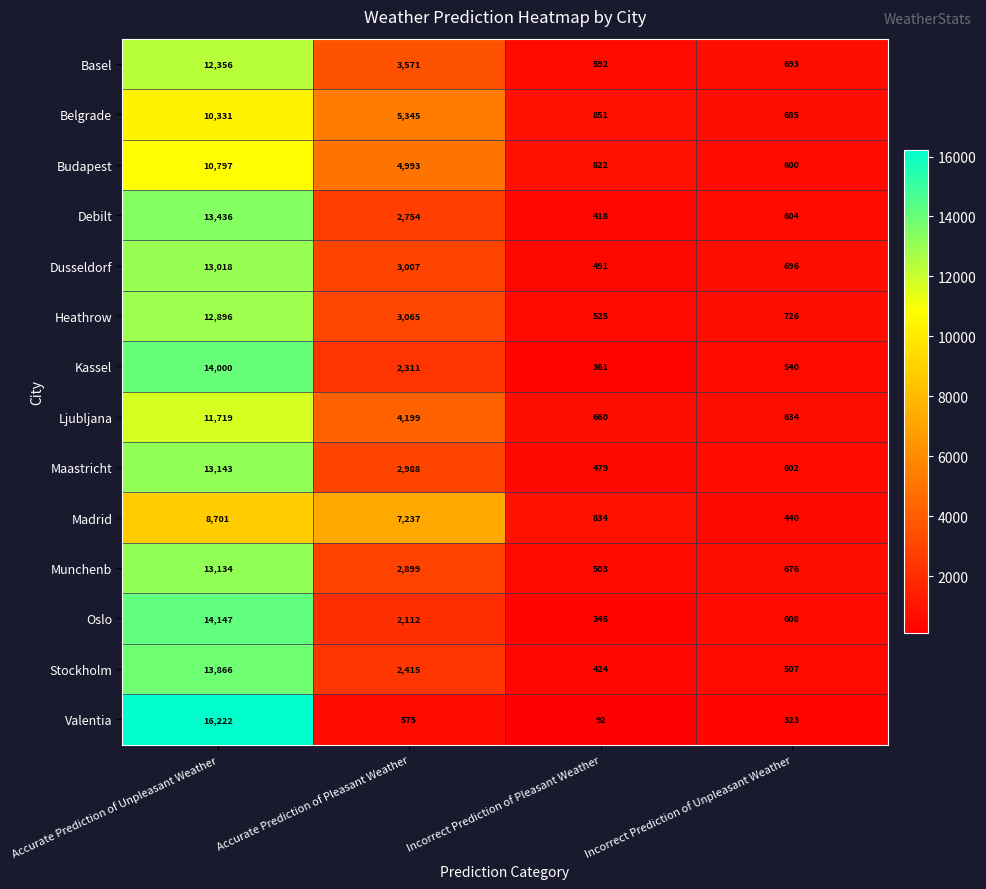

What is the difference between the Valentia values at Incorrect Prediction of Pleasant Weather and Accurate Prediction of Pleasant Weather?

483